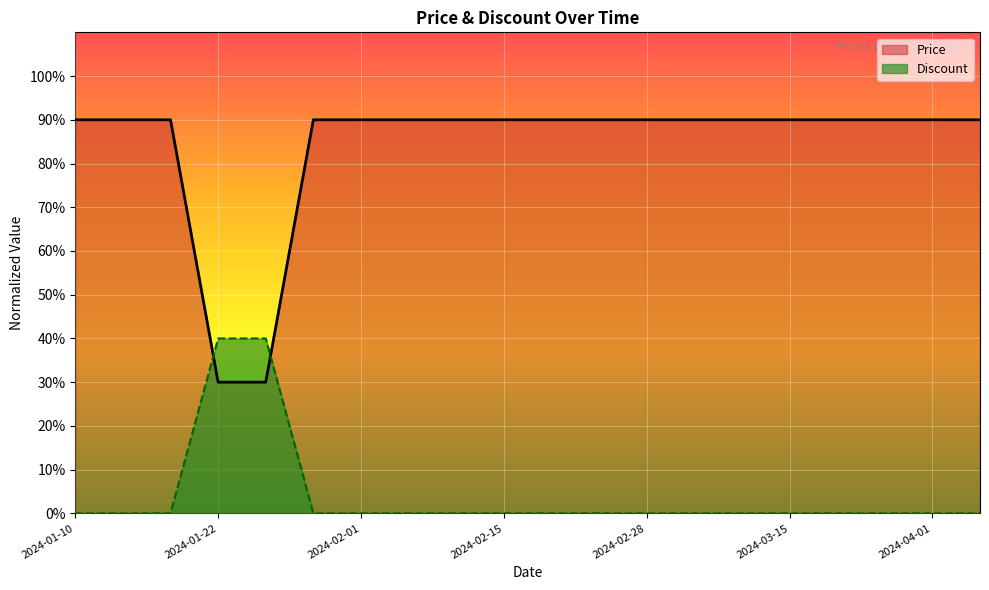

What is the spread (max minus min) of values at 2024-03-20?

90.0